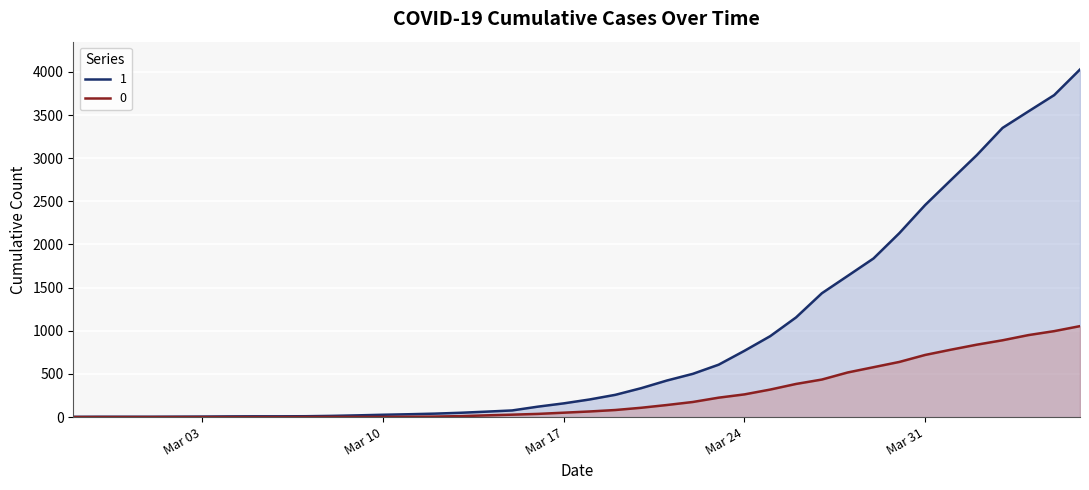

What value does the 1 series have at Mar 24, to the nearest 50?

750